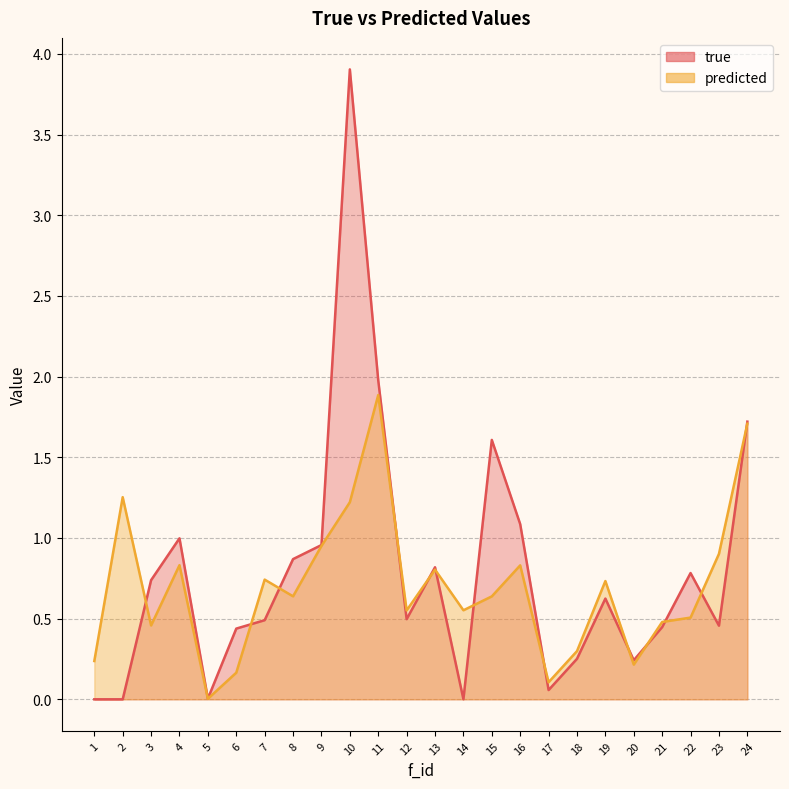

Does the chart display data point markers on the line(s)?

No